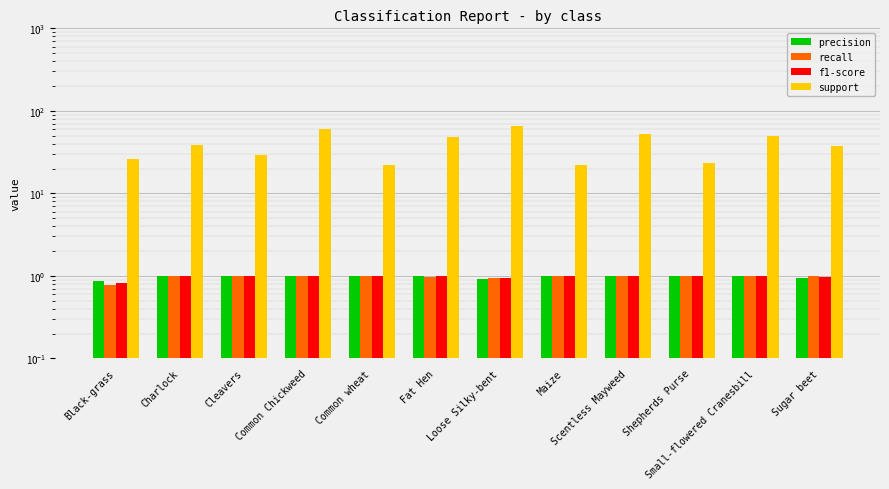

How many categories are shown in the chart?

12